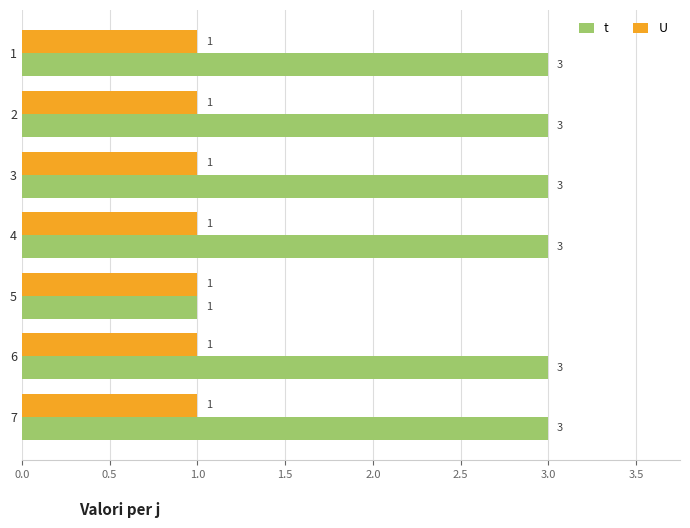

The value of t at 3 is 5. True or false?

False